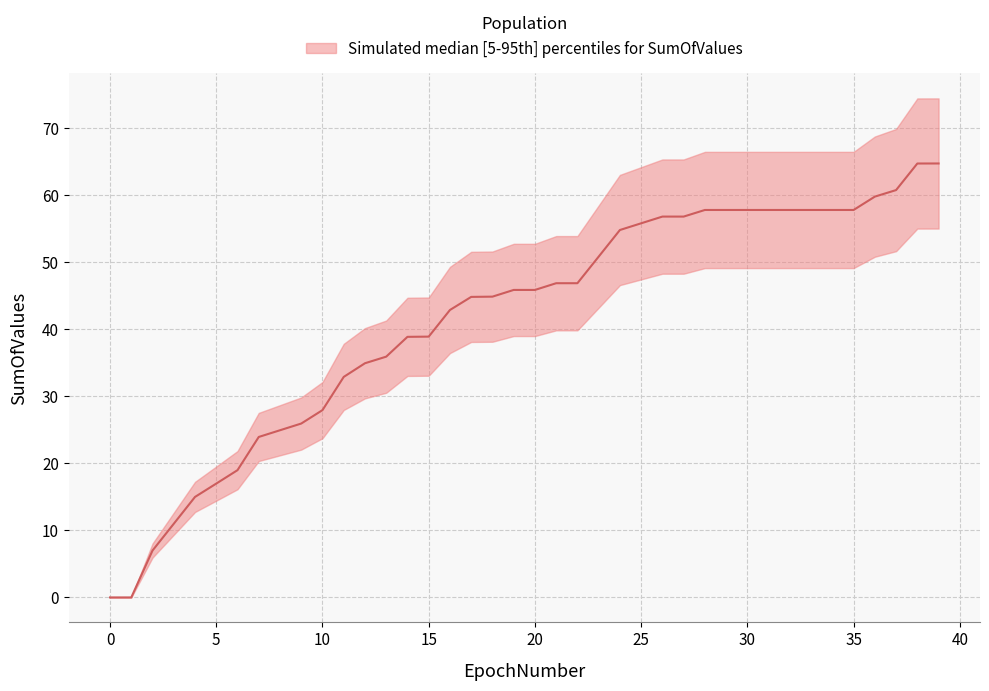

List the series in order of their overall mean, lowest first.

lower, median, upper